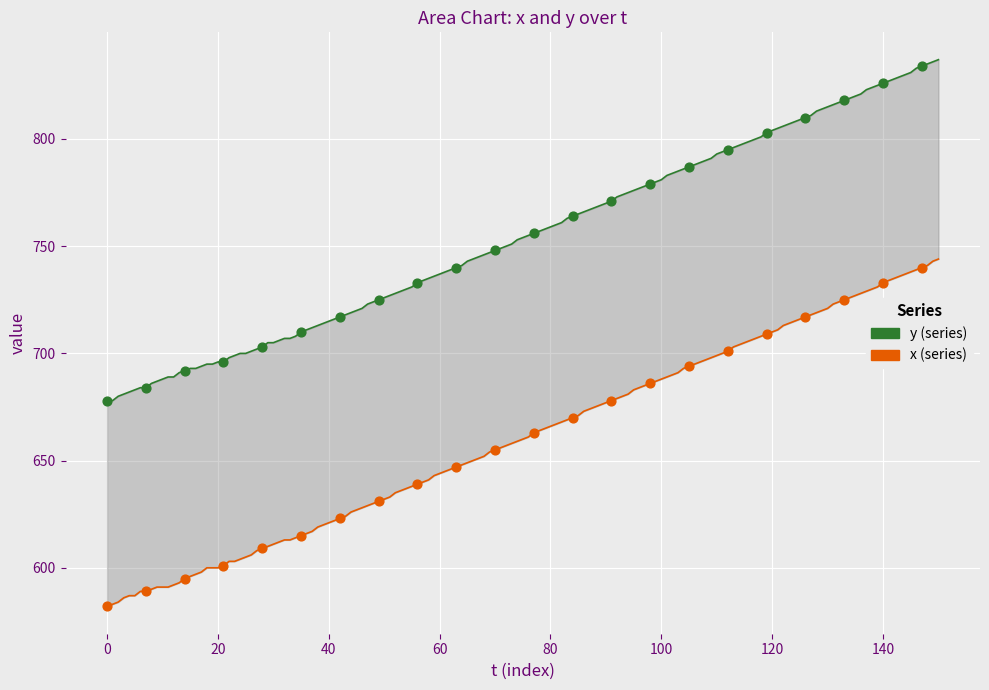

Across all data points, what is the range of Y values (max minus min)?

252